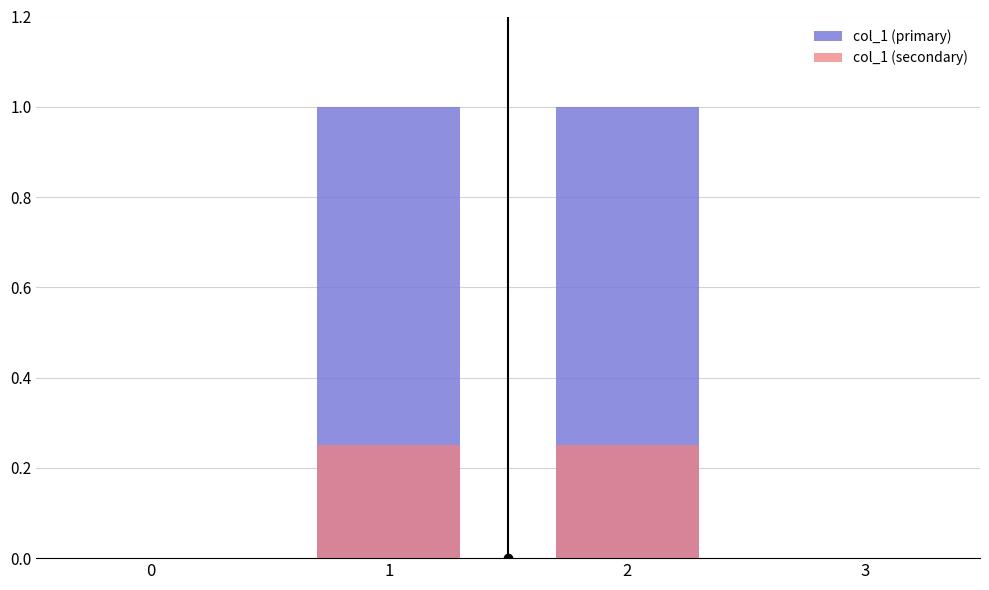

The col_1 (primary) series shows 0.2 at 2. True or false?

False